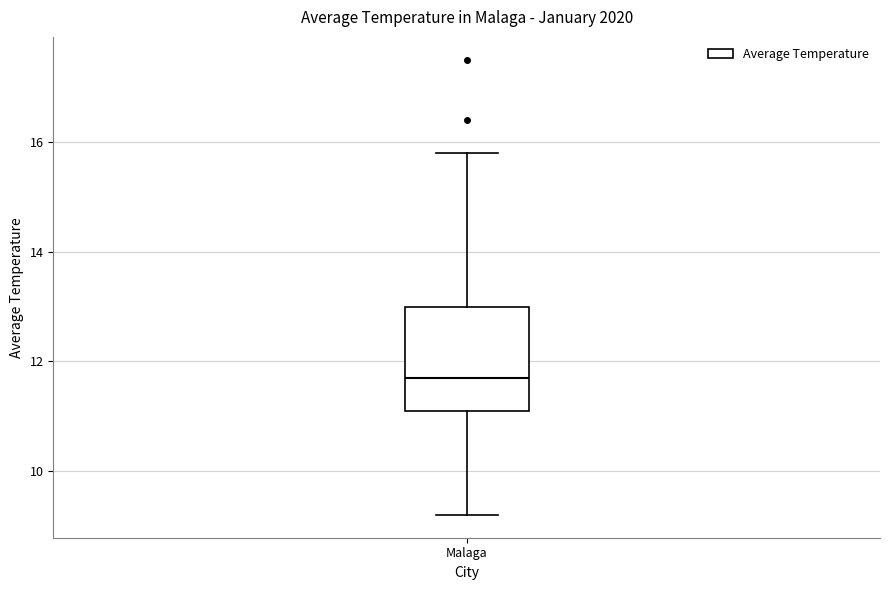

Where does the median line of the box for Malaga sit on the y-axis? The values are not printed on the chart, so give them approximately, as read against the axis.

11.8